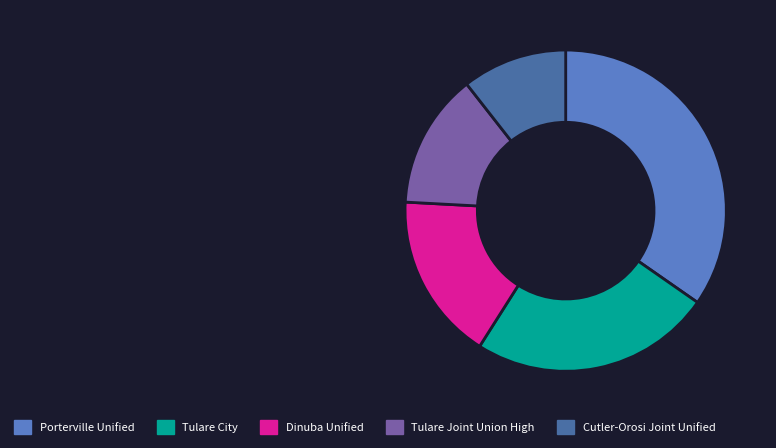

Combined, do Dinuba Unified and Porterville Unified account for over 50%?

Yes